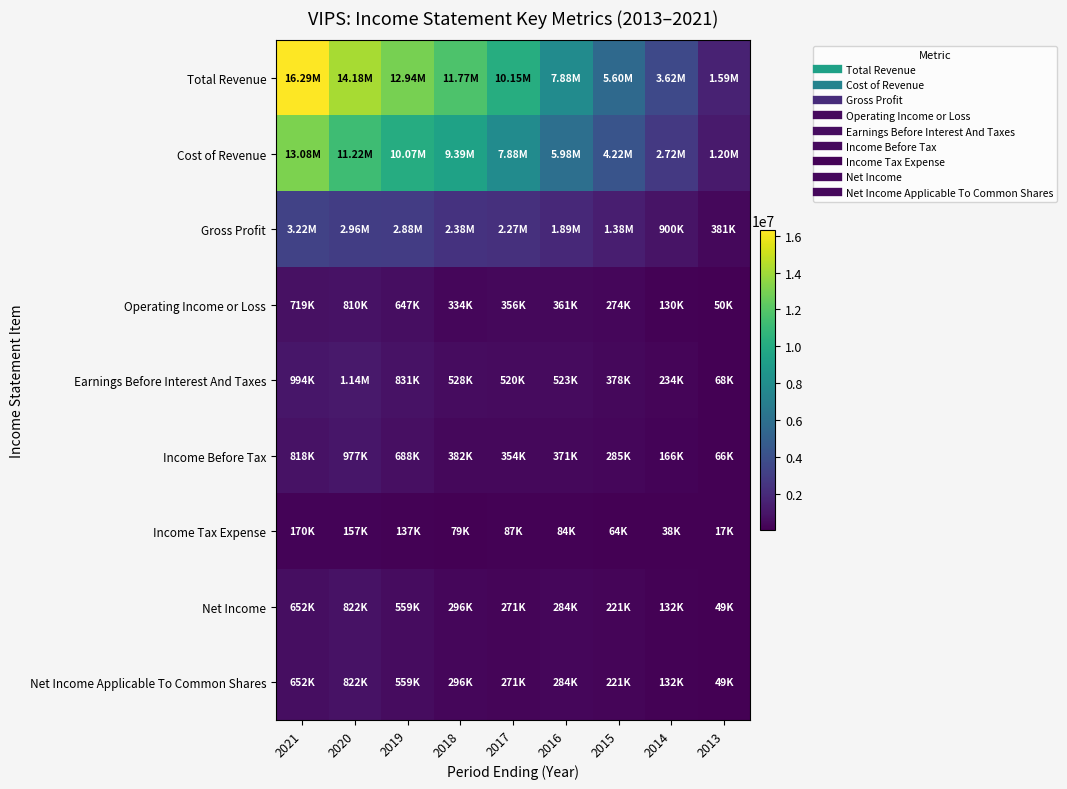

Which label corresponds to the smallest value in the chart?

2013